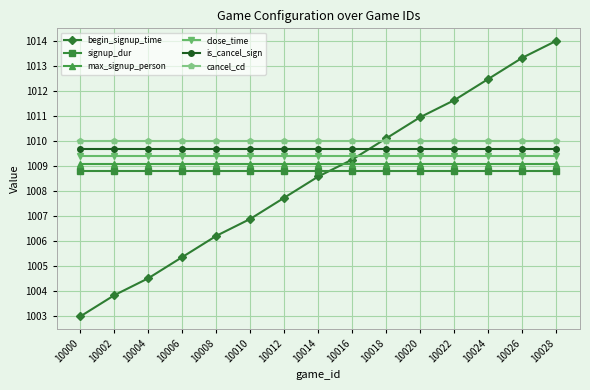

What are all the series names shown in the legend?

begin_signup_time, signup_dur, max_signup_person, close_time, is_cancel_sign, cancel_cd